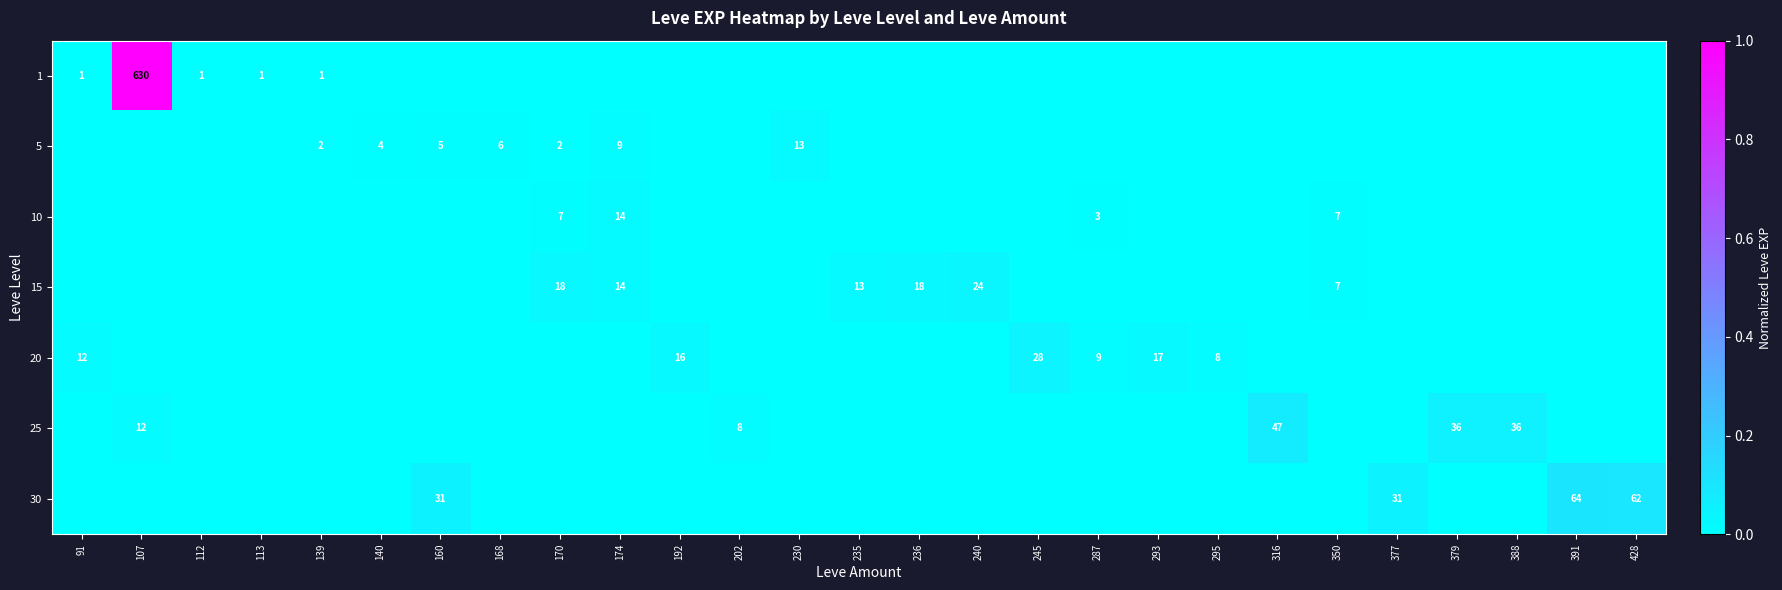

How many distinct data groups are displayed?

7